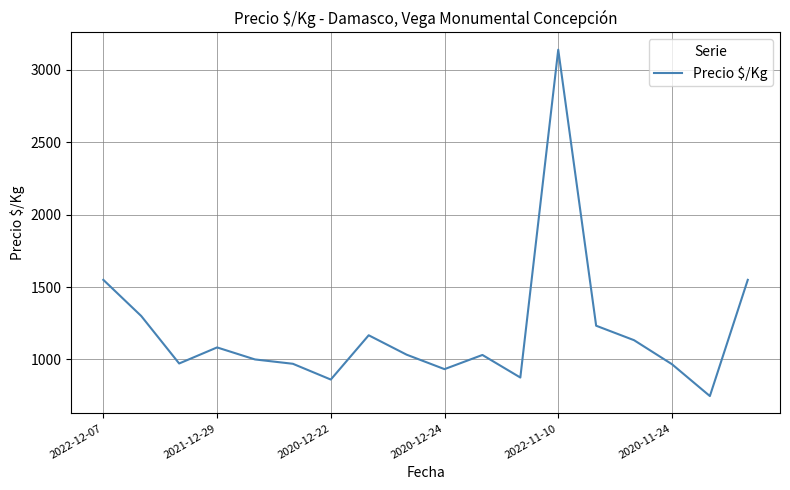

How many categories are shown in the chart?

18